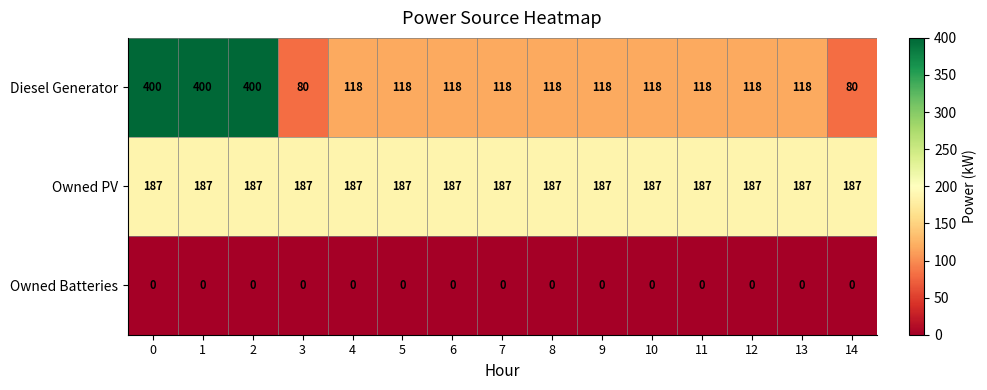

The value of Diesel Generator at 9 is 118. True or false?

True